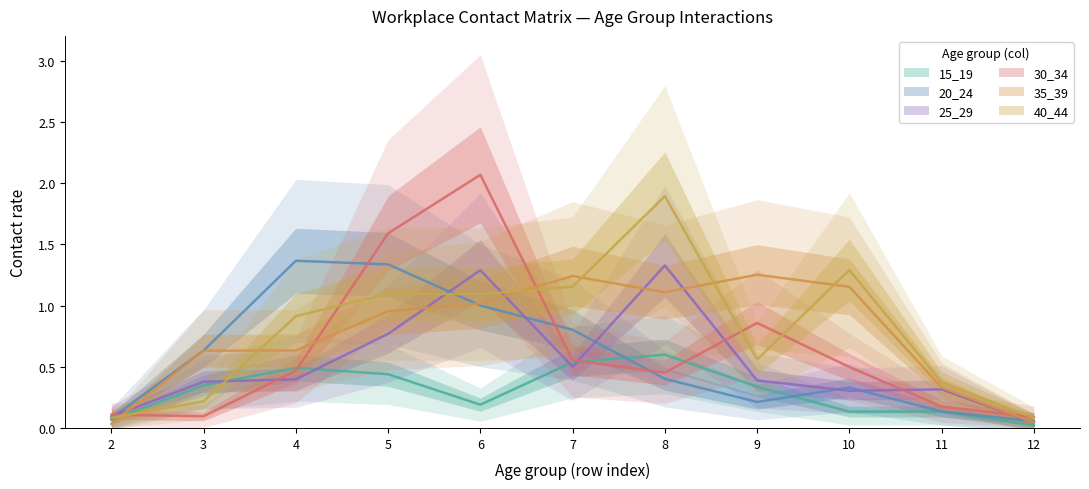

Rank the series at 6 from lowest to highest value.

15_19, 20_24, 35_39, 40_44, 25_29, 30_34